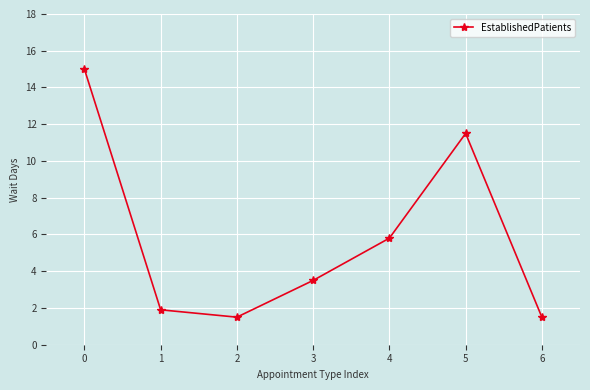

At which label is the value closest to 8?

4